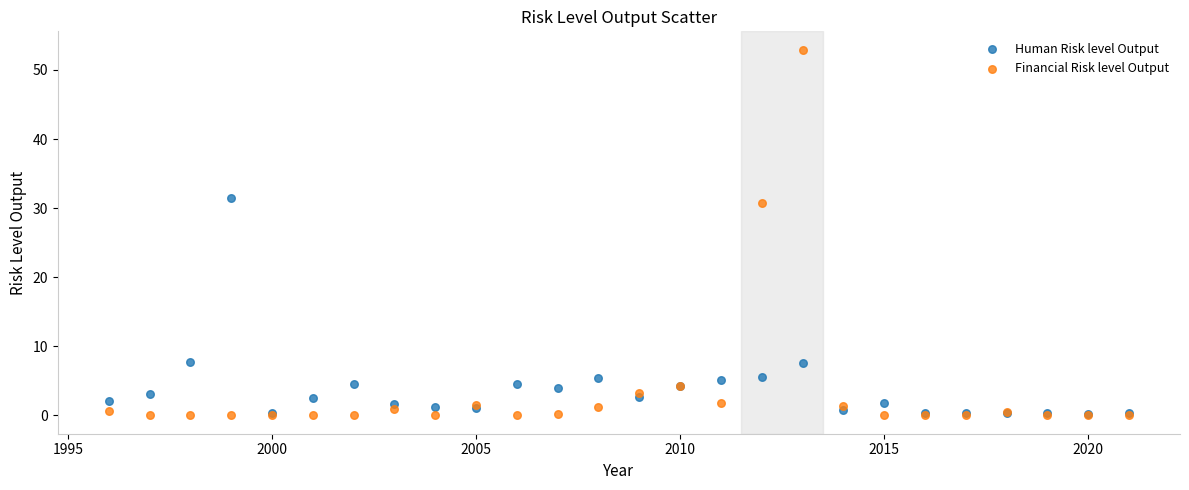

Across all series, what Y value is closest to 26?

30.7